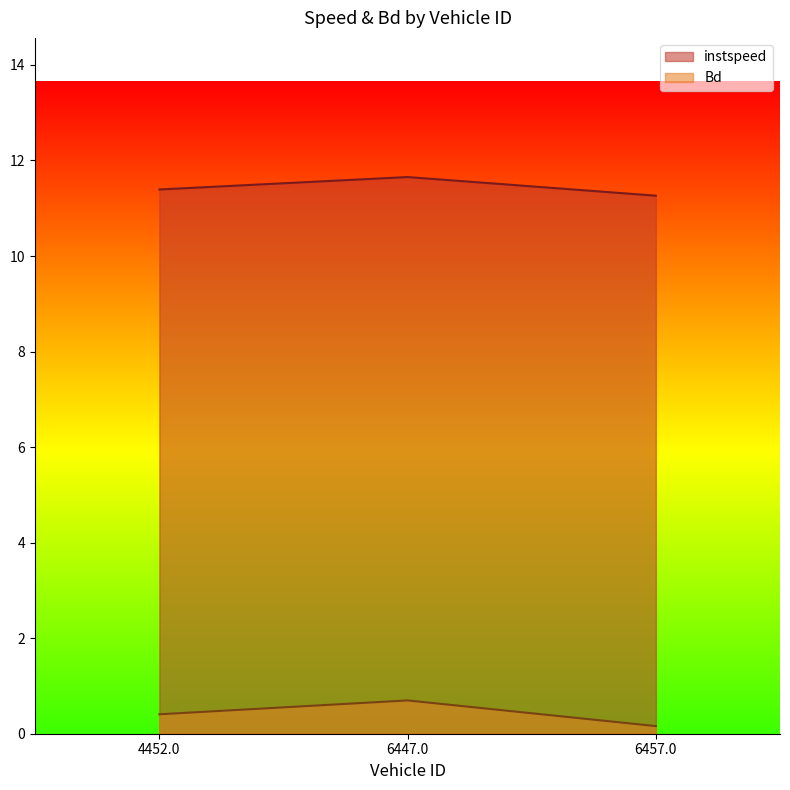

Reading left to right, list all the values displayed in this chart.

instspeed: 11.4	11.7	11.3
Bd: 0.4	0.7	0.2